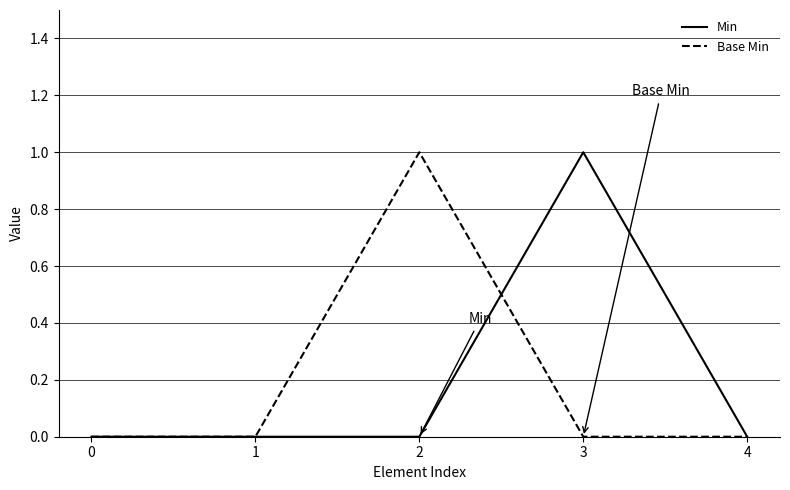

The Base Min series shows 1 at 0. True or false?

False